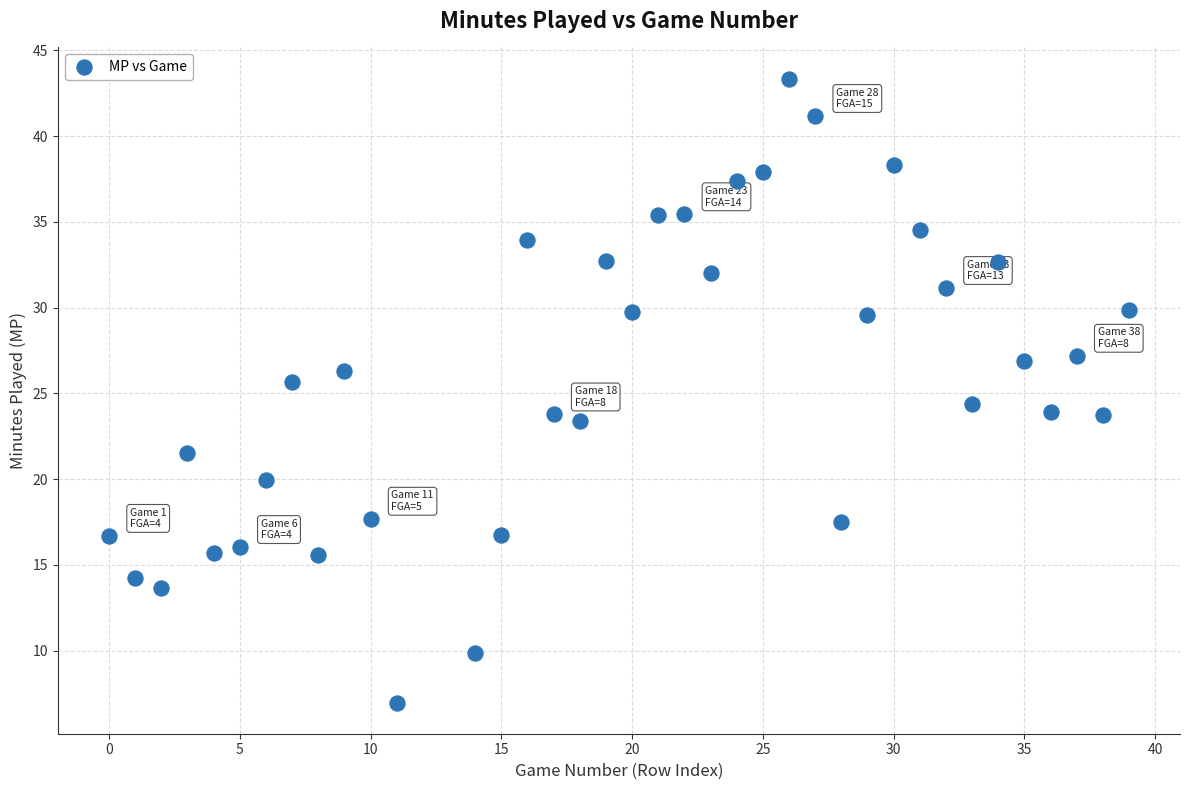

What is the range of Y values (max minus min)?

36.4